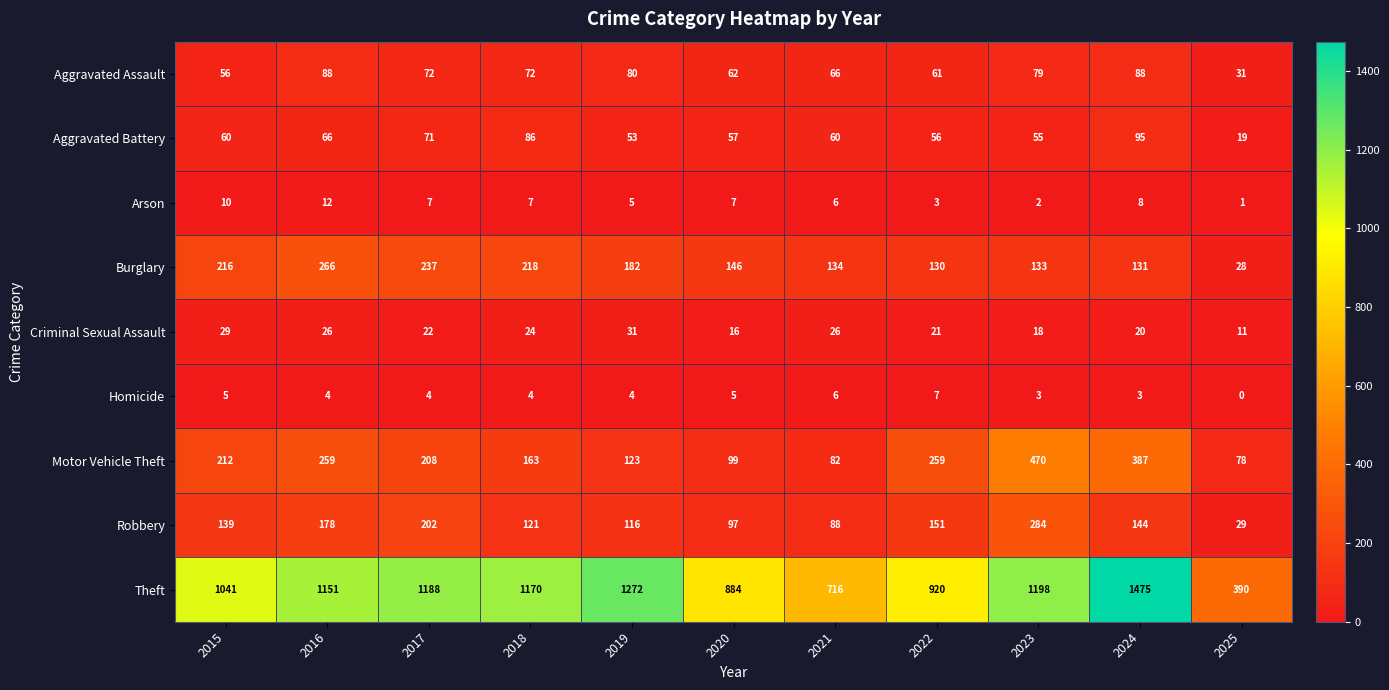

Which series has the largest total across all categories?

Theft